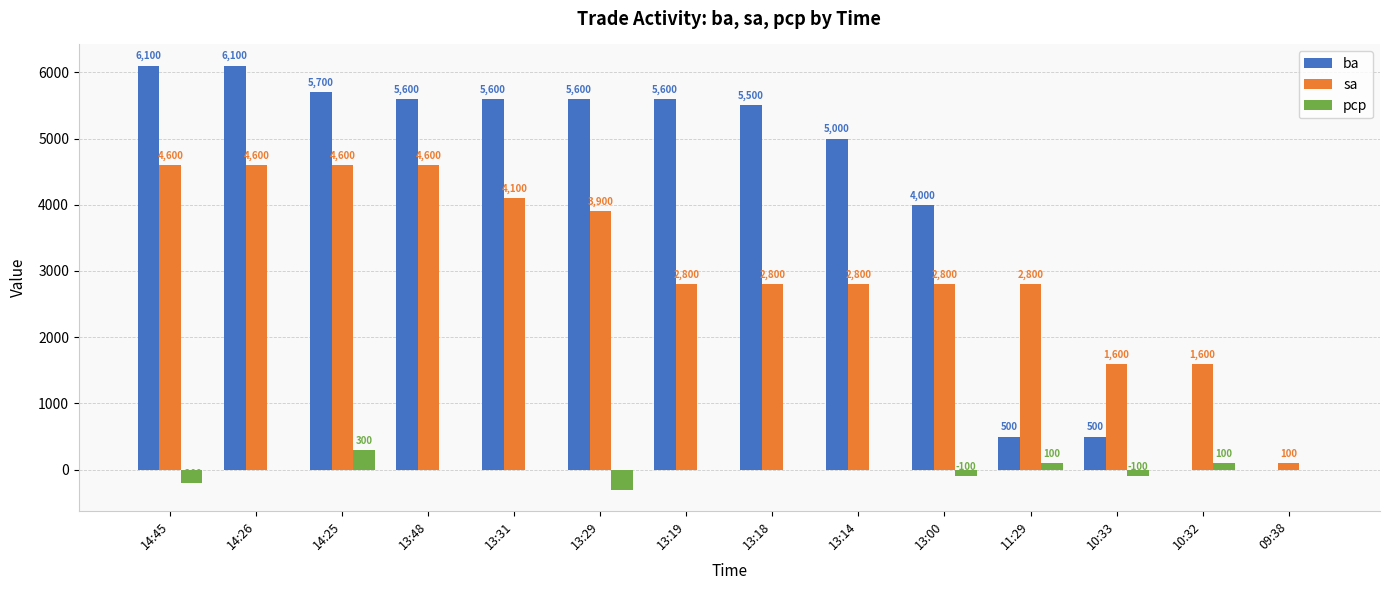

Reading left to right, what are all the values shown in this chart?

ba: 14:45=6100	14:26=6100	14:25=5700	13:48=5600	13:31=5600	13:29=5600	13:19=5600	13:18=5500	13:14=5000	13:00=4000	11:29=500	10:33=500	10:32=0	09:38=0
sa: 14:45=4600	14:26=4600	14:25=4600	13:48=4600	13:31=4100	13:29=3900	13:19=2800	13:18=2800	13:14=2800	13:00=2800	11:29=2800	10:33=1600	10:32=1600	09:38=100
pcp: 14:45=-200	14:26=0	14:25=300	13:48=0	13:31=0	13:29=-300	13:19=0	13:18=0	13:14=0	13:00=-100	11:29=100	10:33=-100	10:32=100	09:38=0